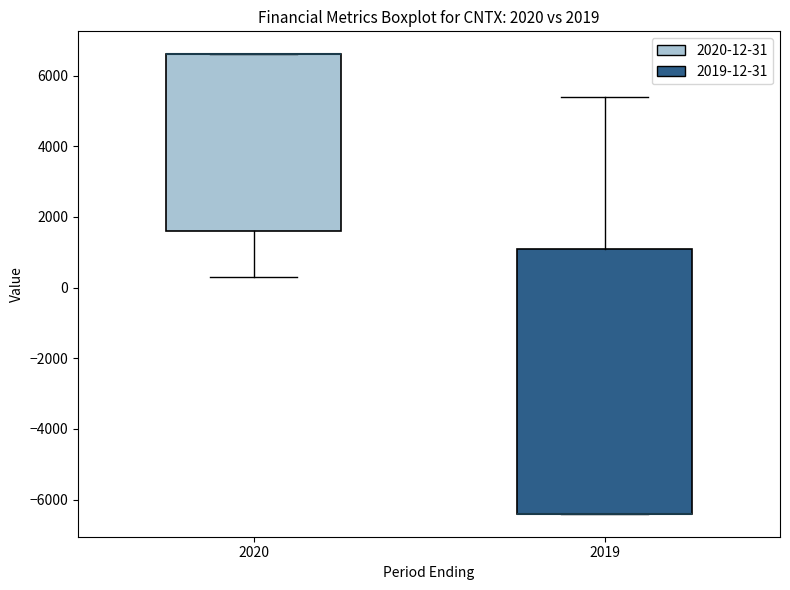

Which box is the tallest, from its lower edge to its upper edge?

2019